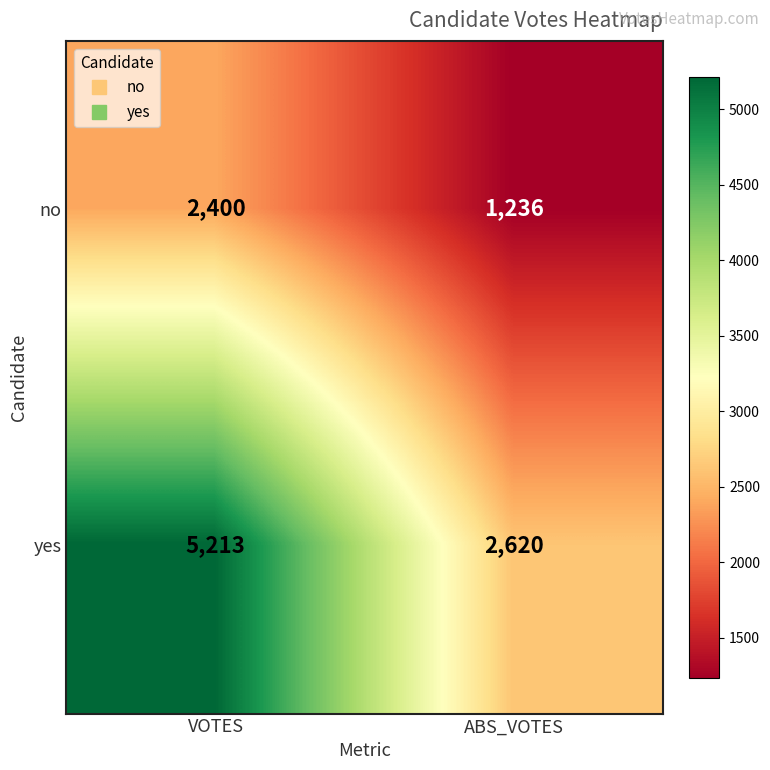

Count the number of categories in the chart.

2